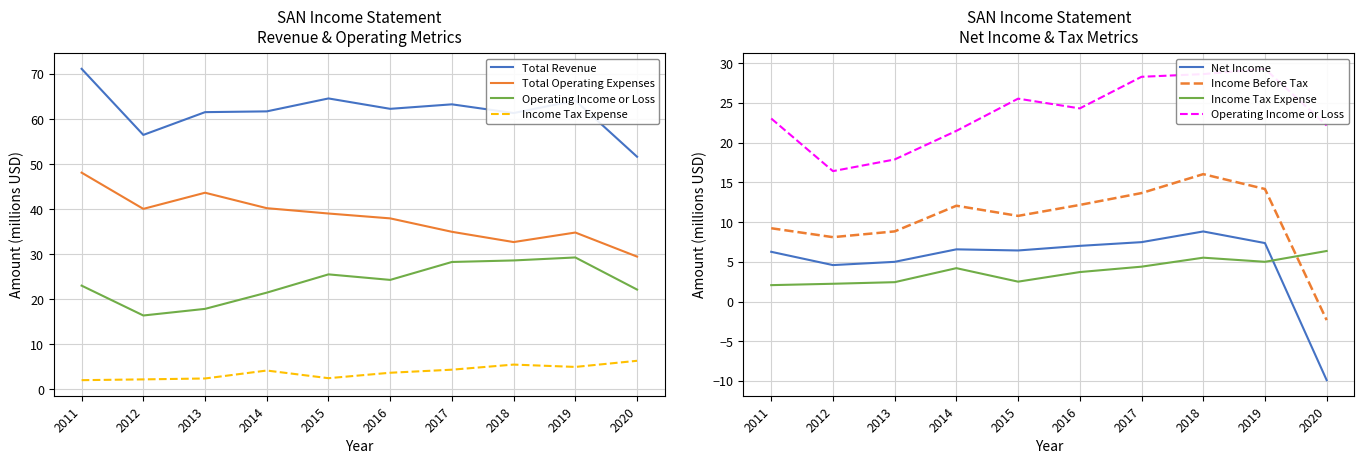

Reading right to left, list all the values displayed in this chart.

Total Revenue: 51.6	64.1	61.3	63.3	62.3	64.6	61.7	61.5	56.5	71.2
Total Operating Expenses: 29.5	34.8	32.7	35.0	38.0	39.0	40.2	43.7	40.1	48.1
Operating Income or Loss: 22.2	29.3	28.6	28.3	24.3	25.5	21.5	17.9	16.4	23.0
Income Tax Expense: 6.4	5.0	5.5	4.4	3.7	2.5	4.2	2.4	2.2	2.1
Net Income: -9.9	7.4	8.8	7.5	7.0	6.4	6.6	5.0	4.6	6.3
Income Before Tax: -2.3	14.2	16.0	13.7	12.2	10.8	12.1	8.8	8.1	9.2